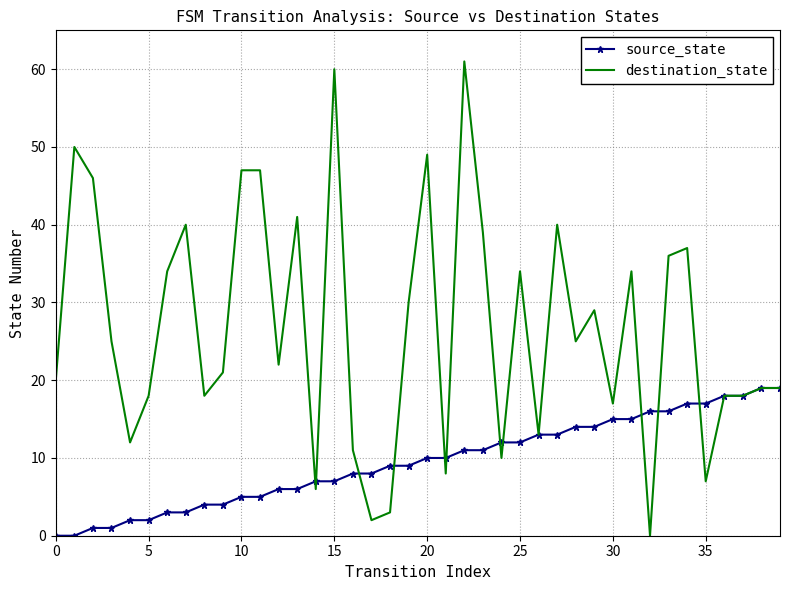

What is the maximum value for destination_state?

61